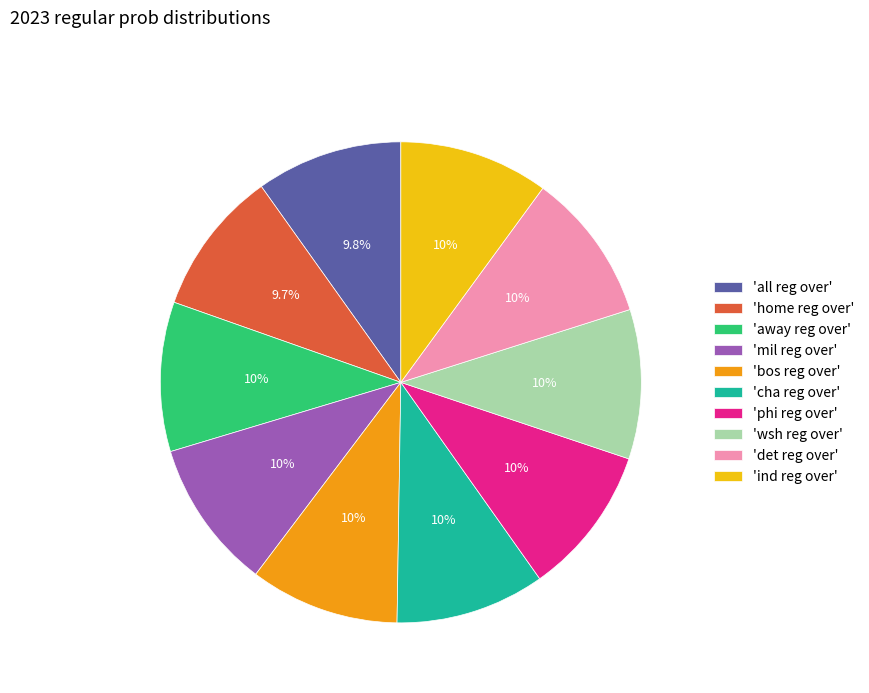

Does 'ind reg over' represent more than half of the total?

No